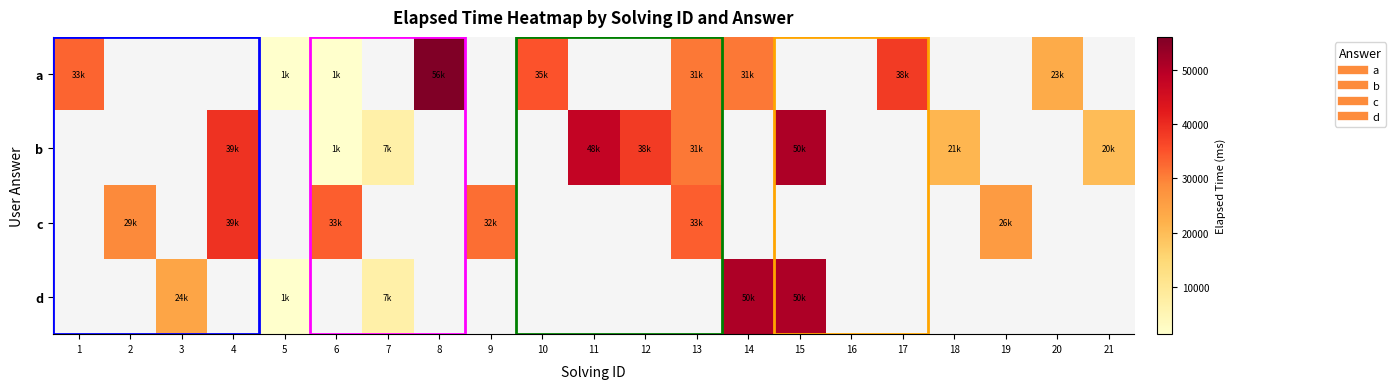

Which series has the largest range (max minus min)?

a